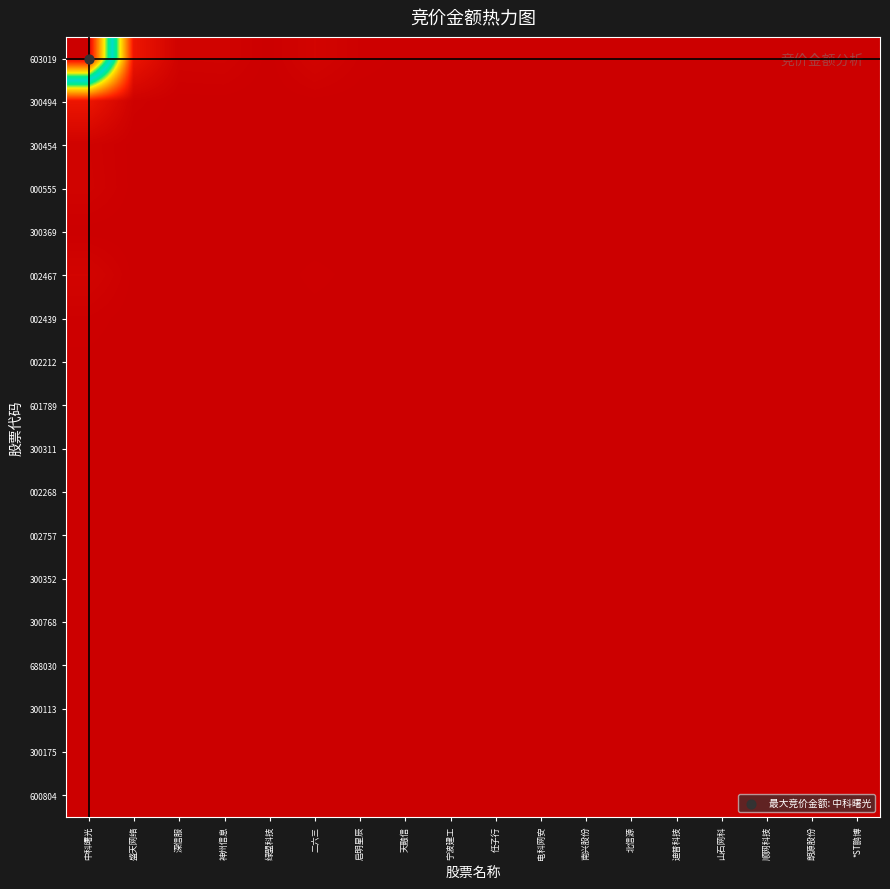

Rank the series at 朗源股份 from highest to lowest value.

300175, 600804, 603019, 300768, 300113, 002757, 002467, 688030, 300352, 002439, 002268, 300494, 601789, 002212, 000555, 300311, 300454, 300369